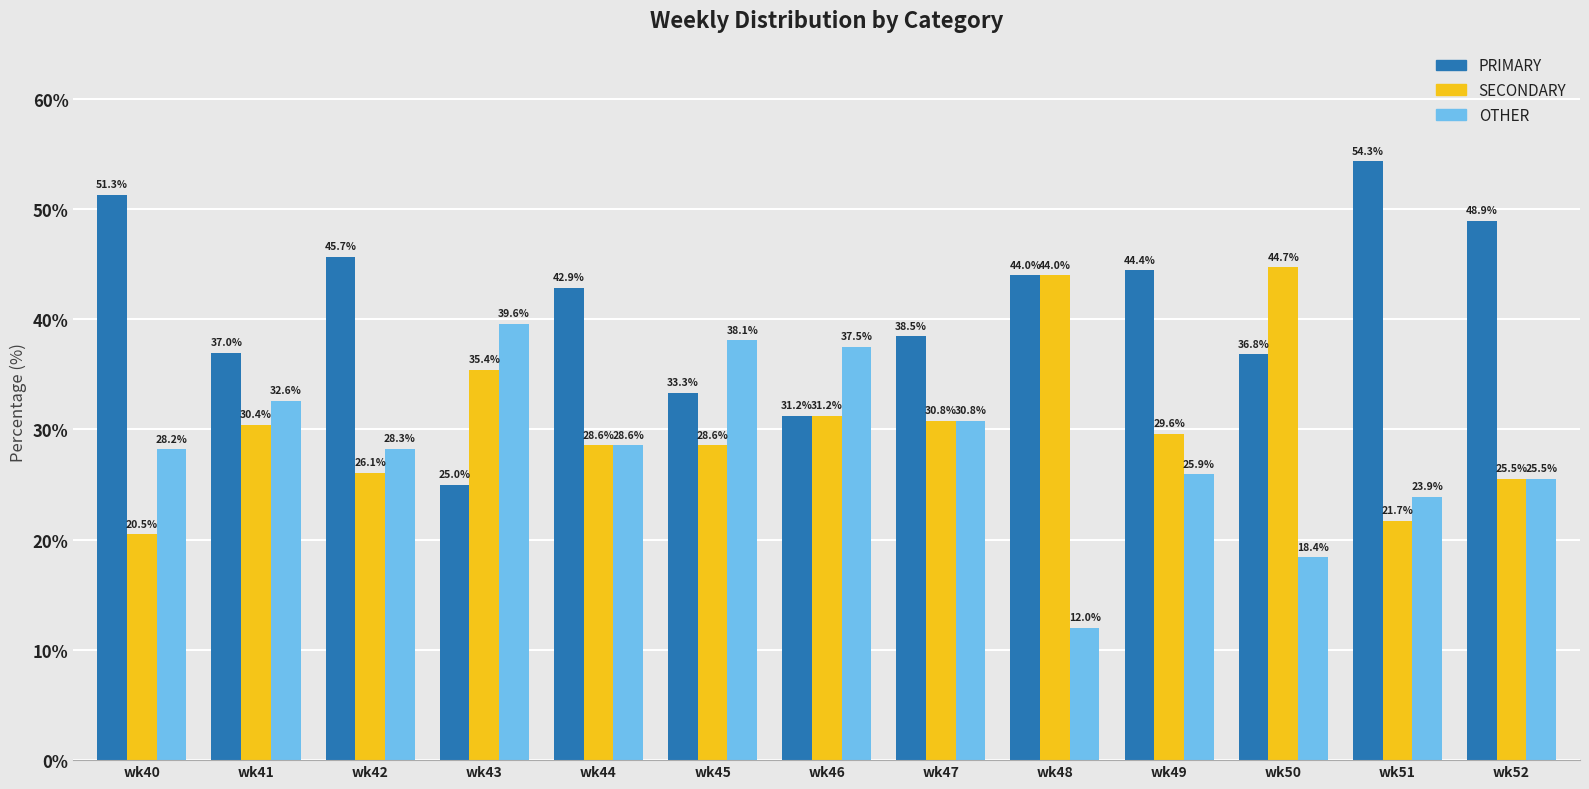

What is the spread (max minus min) of values at wk40?

30.8